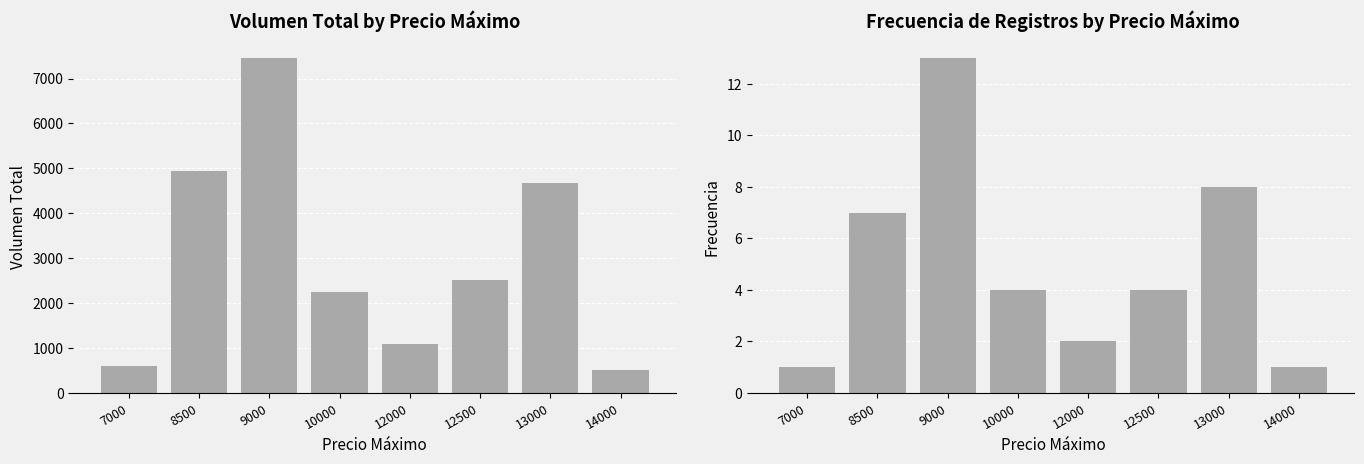

Between 14000 and 10000, which is larger?

10000